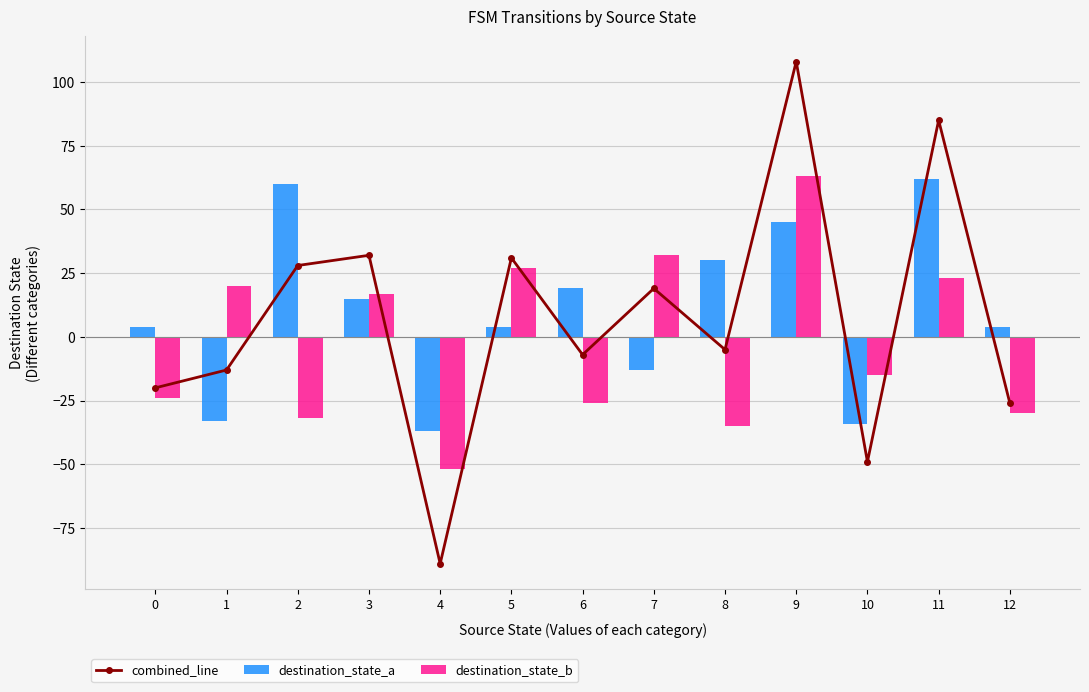

Is it true that destination_state_a equals 2 at 0?

False